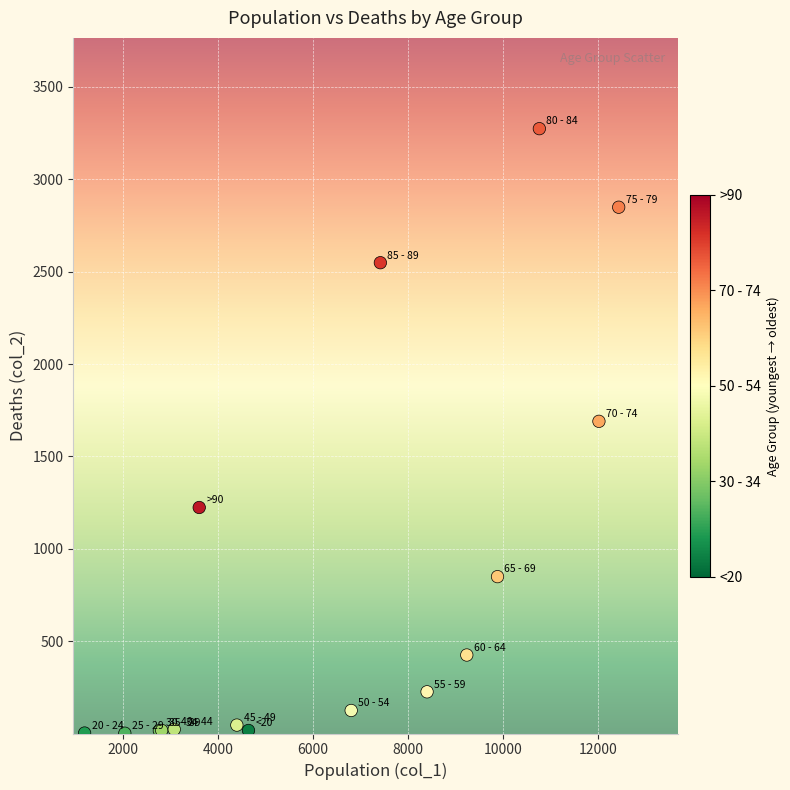

What Y value in the scatter plot is closest to 1638?

1690